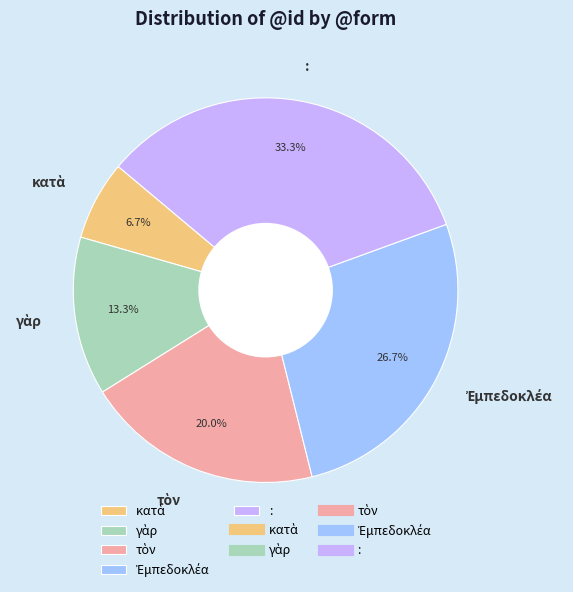

Which slice is the largest?

: